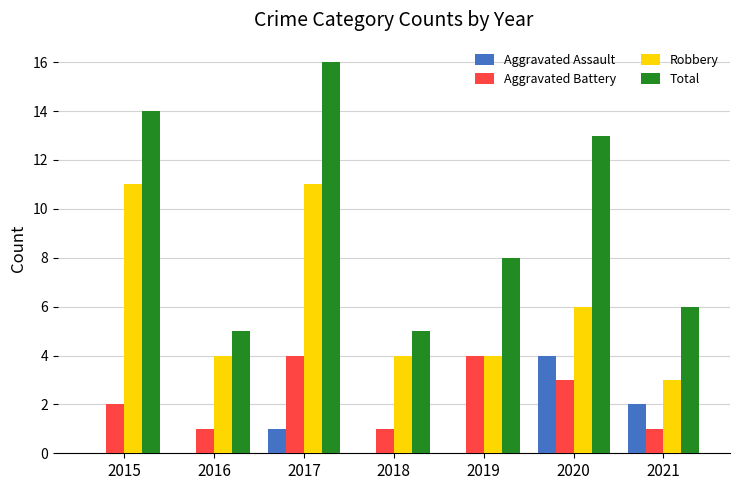

Where is Aggravated Battery nearest to the value 2?

2015